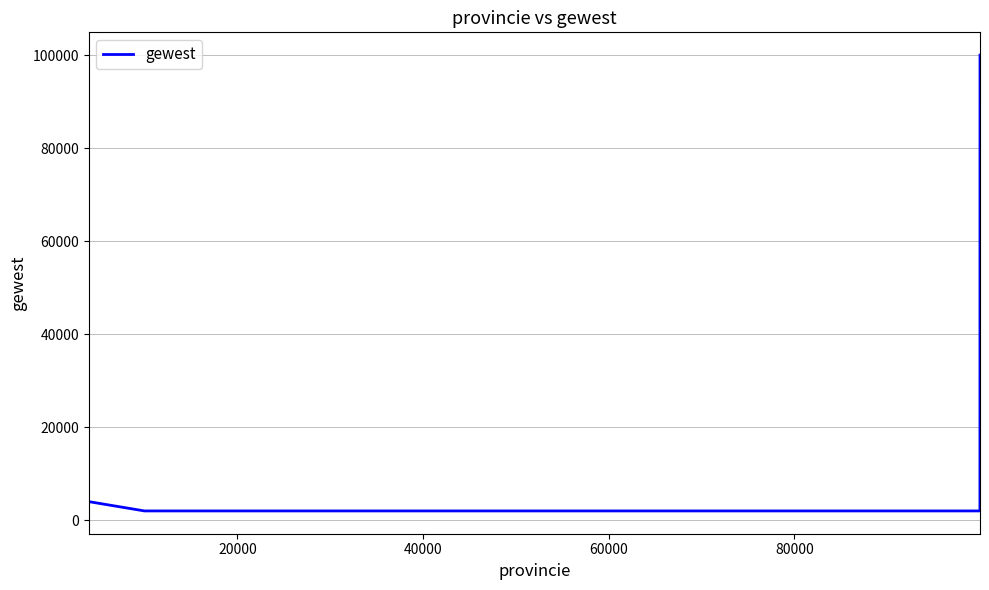

What is the sum of all values?

115999